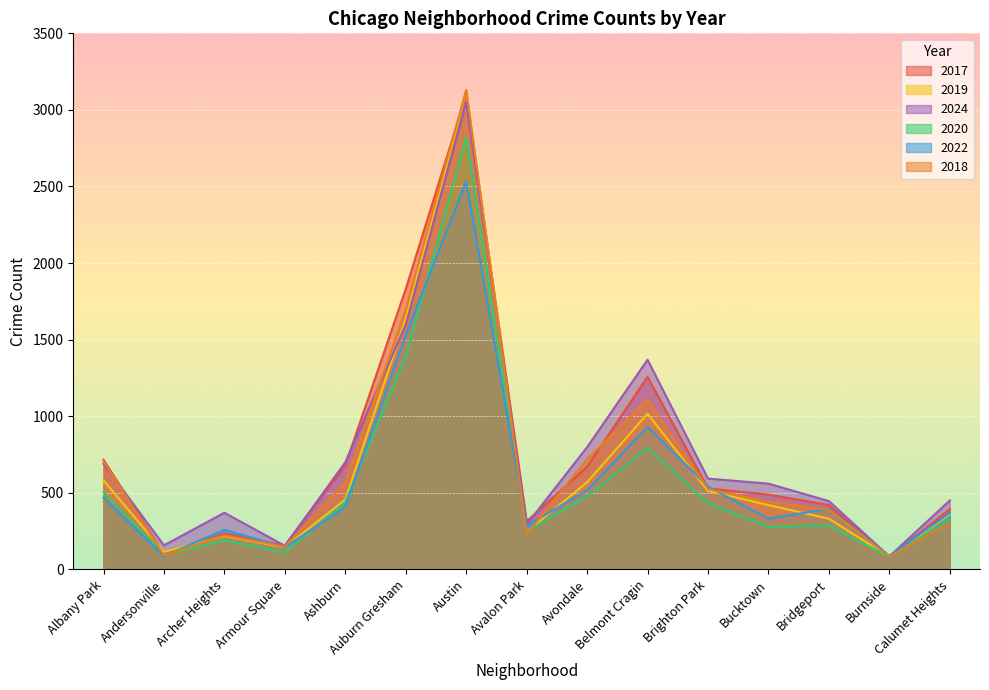

What is the difference between the highest and lowest values at Avalon Park?

85